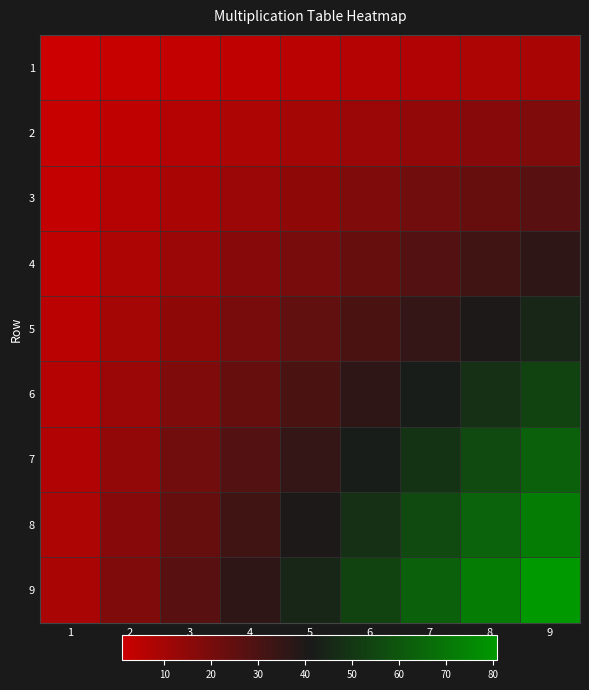

Which has a higher value, 6 or 3?

6